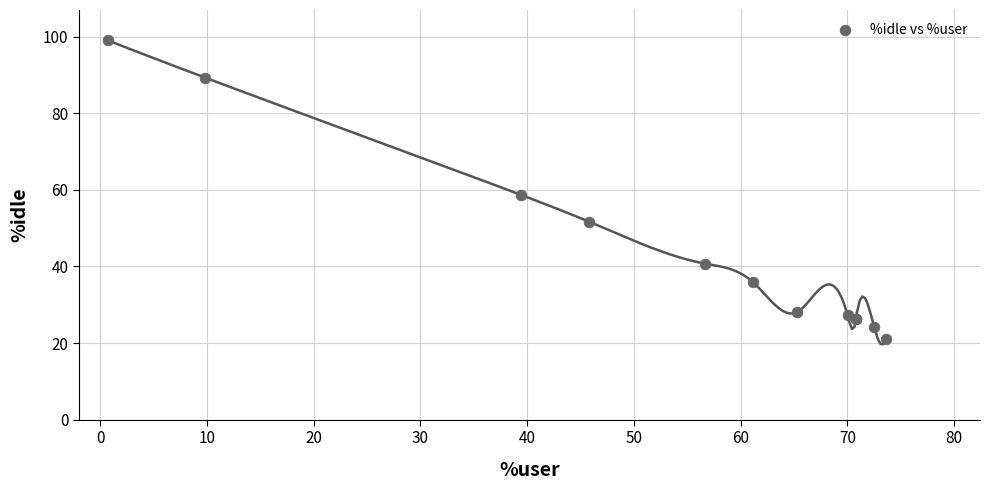

What Y value in the scatter plot is closest to 60?

58.6